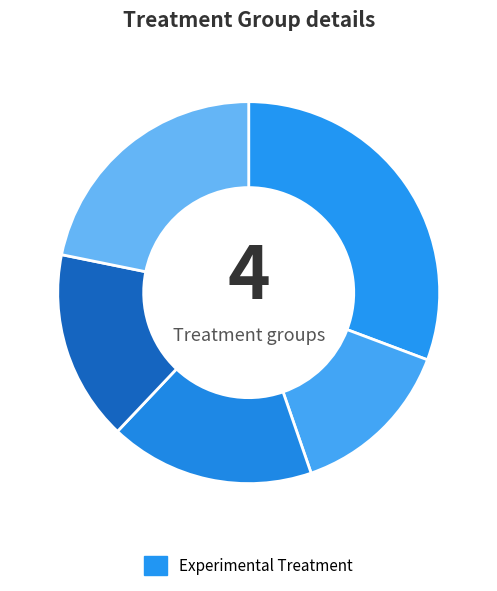

Is there a majority slice in this chart?

No